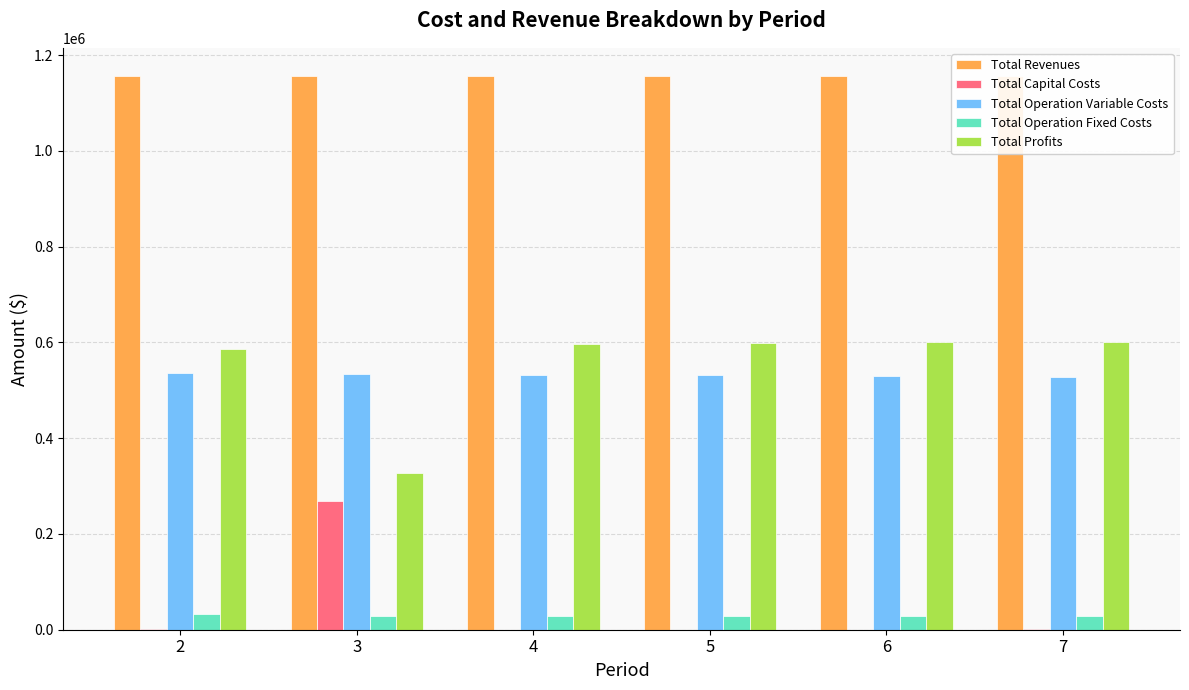

Does the chart contain stacked bars?

No